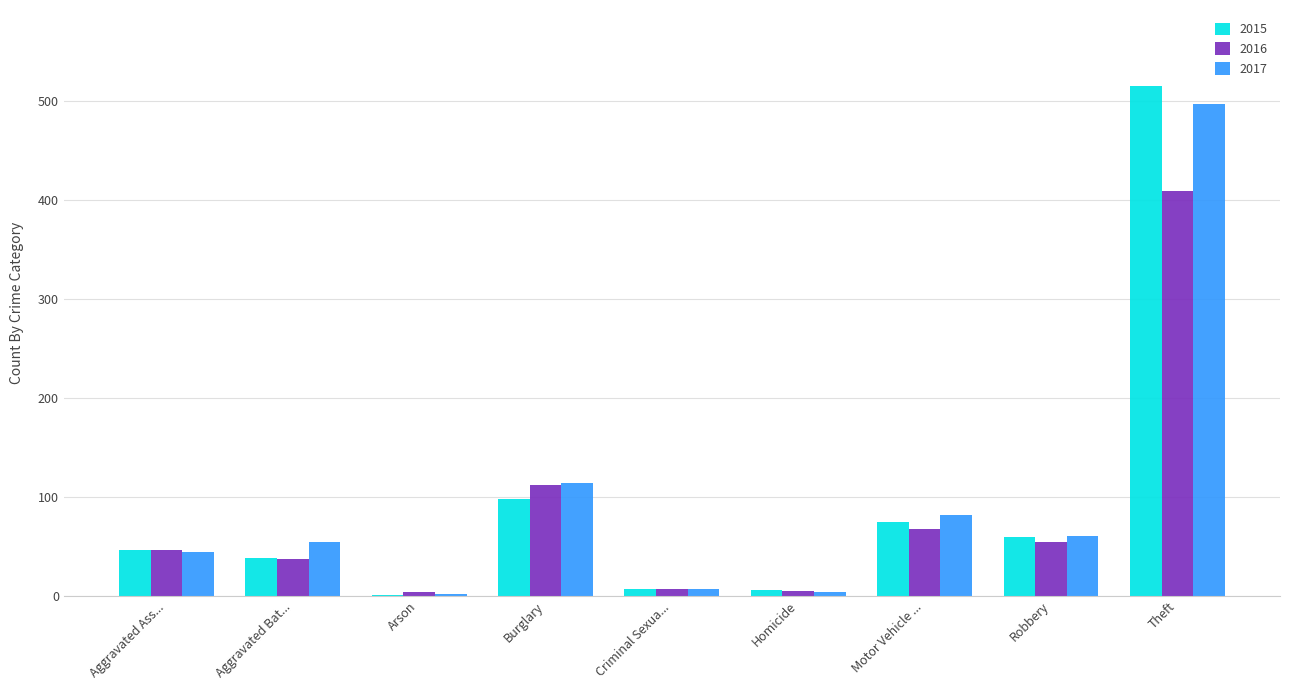

The 2016 series shows 21 at Aggravated Ass.... True or false?

False